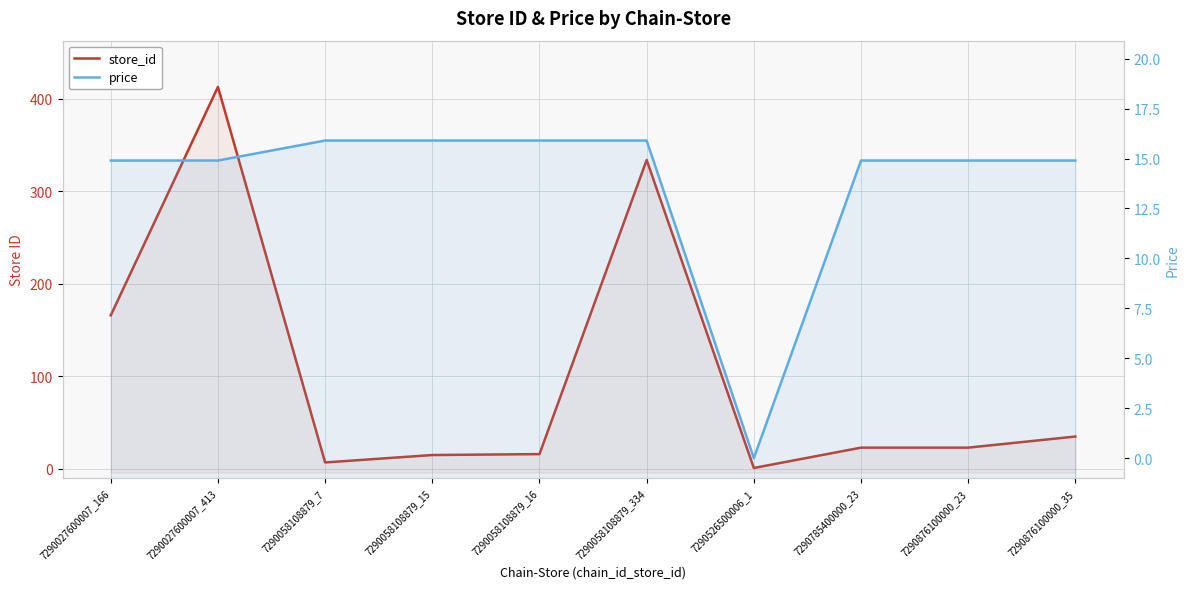

Where does the price series first go above 14?

7290027600007_166